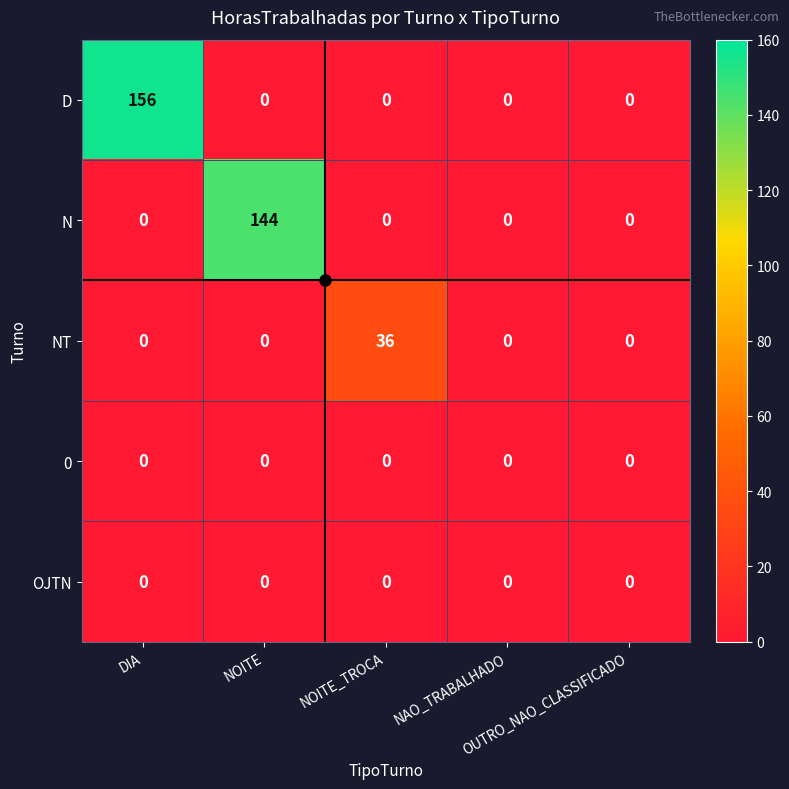

What is the greatest value displayed?

156